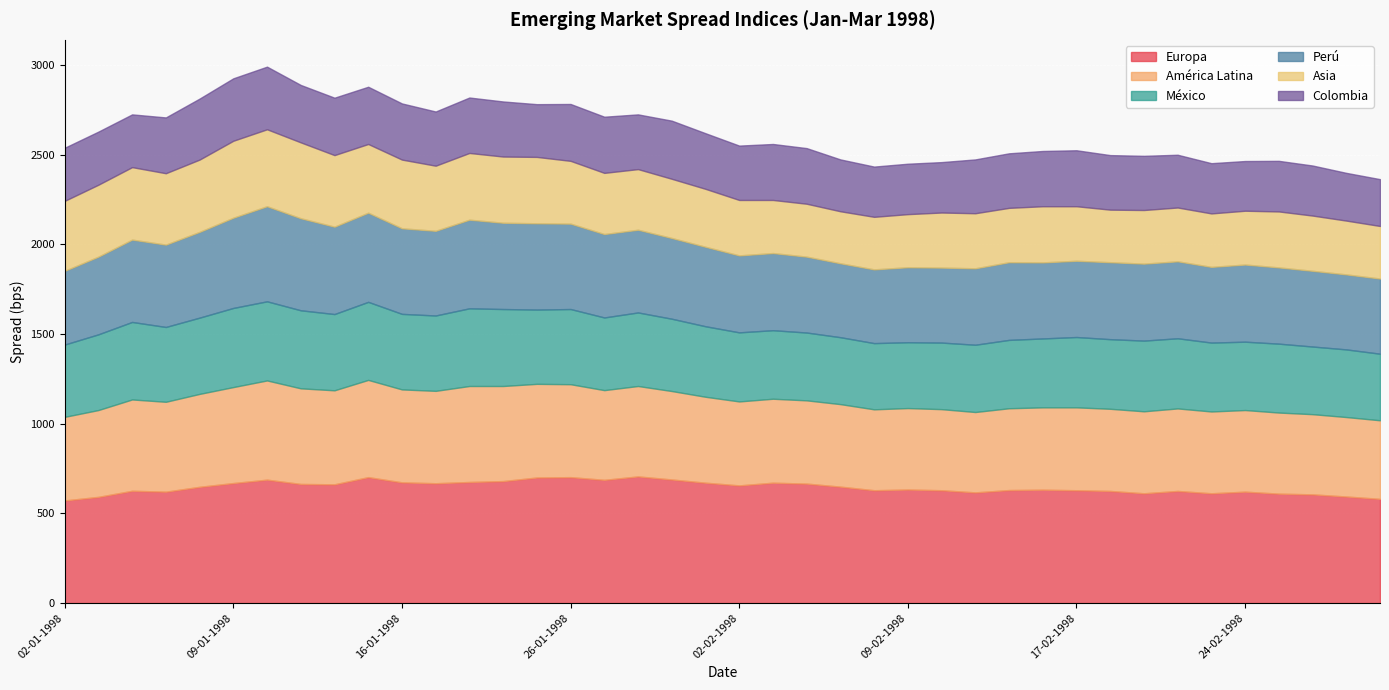

What is the maximum value shown in the chart?

706